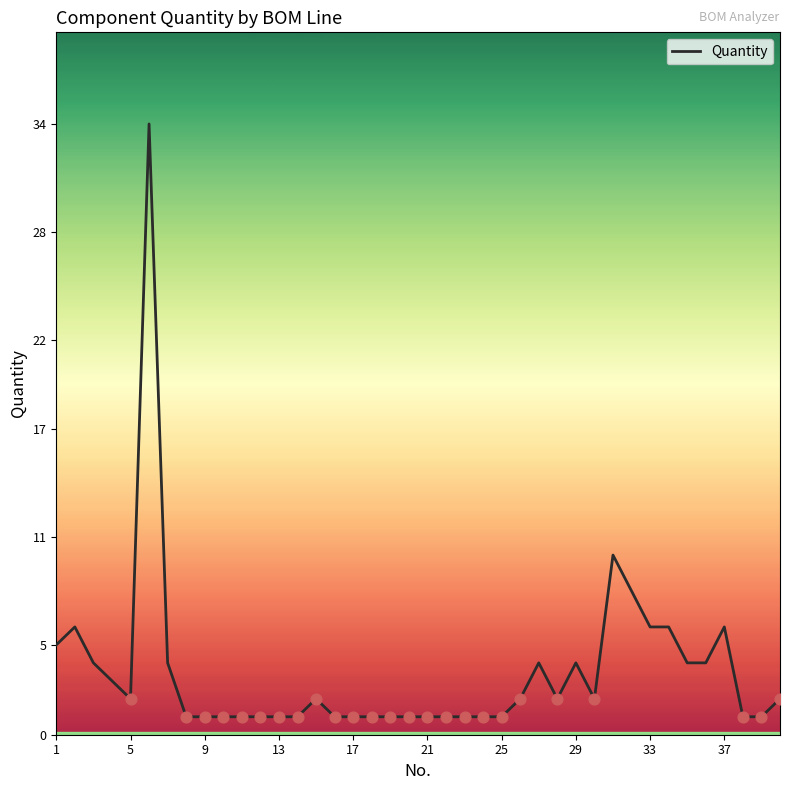

What is the maximum value shown in the chart?

34